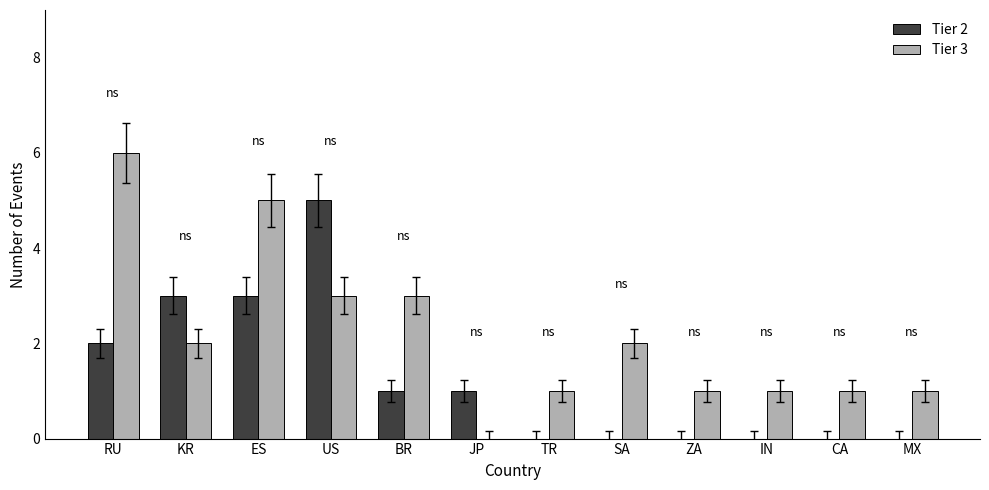

The value of Tier 3 at CA is 0. True or false?

False